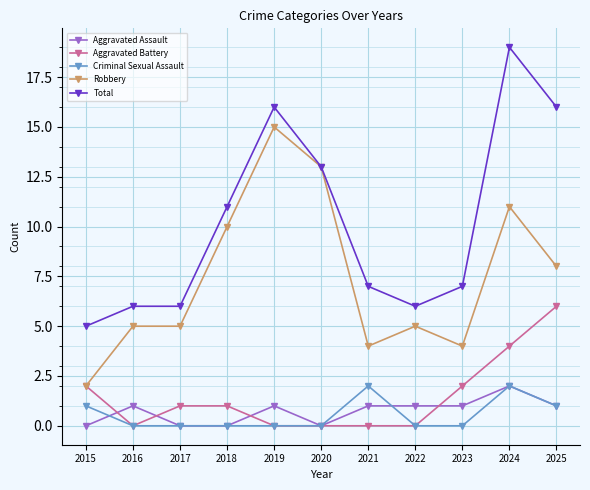

Reading left to right, extract all data points from this chart.

Aggravated Assault: 2015=0	2016=1	2017=0	2018=0	2019=1	2020=0	2021=1	2022=1	2023=1	2024=2	2025=1
Aggravated Battery: 2015=2	2016=0	2017=1	2018=1	2019=0	2020=0	2021=0	2022=0	2023=2	2024=4	2025=6
Criminal Sexual Assault: 2015=1	2016=0	2017=0	2018=0	2019=0	2020=0	2021=2	2022=0	2023=0	2024=2	2025=1
Robbery: 2015=2	2016=5	2017=5	2018=10	2019=15	2020=13	2021=4	2022=5	2023=4	2024=11	2025=8
Total: 2015=5	2016=6	2017=6	2018=11	2019=16	2020=13	2021=7	2022=6	2023=7	2024=19	2025=16